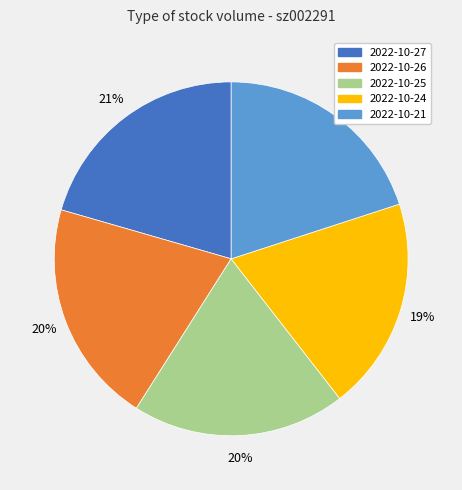

Is there any slice that represents more than half of the pie?

No